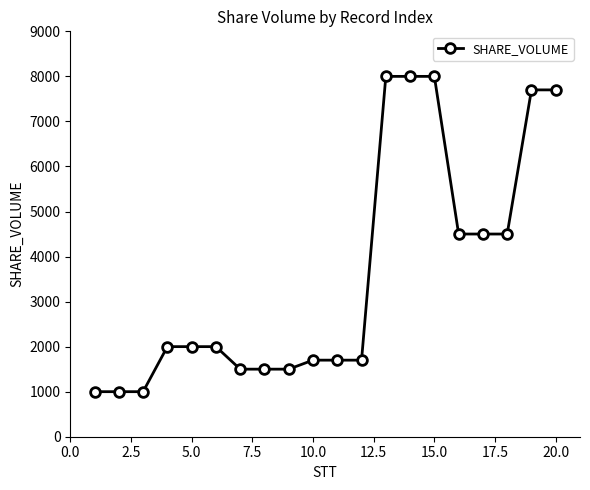

What is the maximum value shown in the chart?

8000